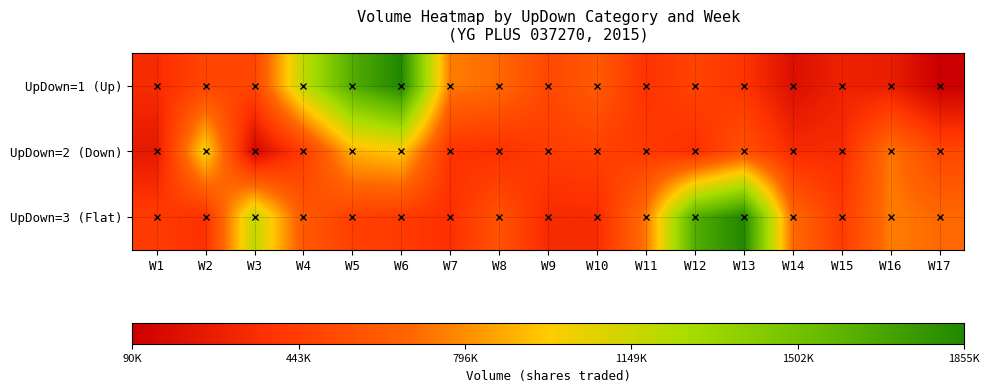

Reading right to left, extract all data points from this chart.

UpDown=1 (Up): W17=90627	W16=266810	W15=286354	W14=183224	W13=396234	W12=478279	W11=386752	W10=609102	W9=504339	W8=688864	W7=746766	W6=1855052	W5=1637083	W4=1185534	W3=491740	W2=491740	W1=344578
UpDown=2 (Down): W17=504339	W16=729067	W15=346658	W14=339452	W13=568644	W12=367148	W11=428749	W10=463216	W9=442524	W8=372037	W7=391952	W6=967299	W5=895221	W4=434234	W3=133983	W2=1012859	W1=239247
UpDown=3 (Flat): W17=688864	W16=746766	W15=434251	W14=695308	W13=1855052	W12=1637083	W11=729067	W10=346658	W9=339452	W8=568644	W7=367148	W6=428749	W5=463216	W4=605956	W3=1185534	W2=372037	W1=434234